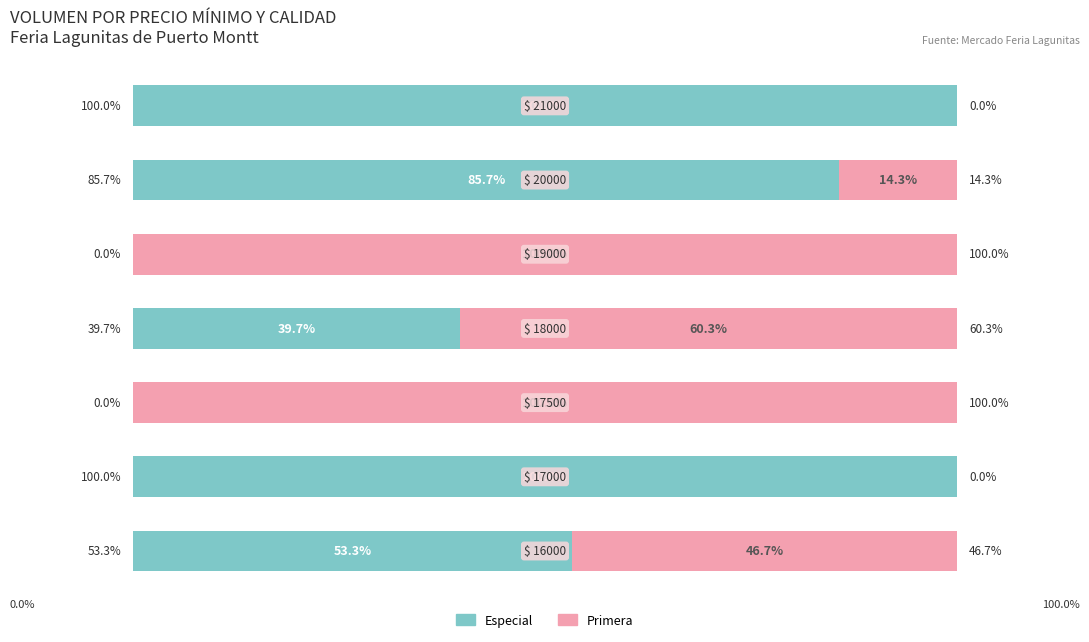

Count the Especial values in the range 0 to 100.

7